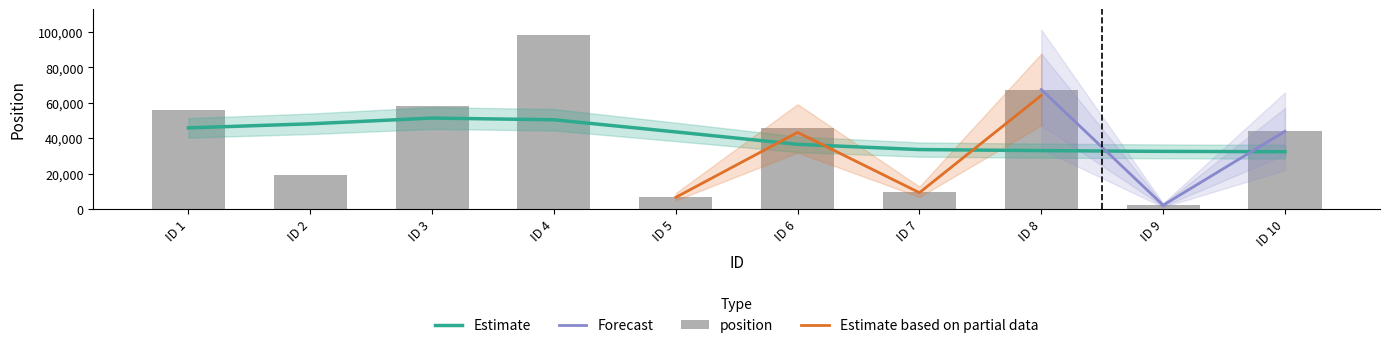

Is it true that the value at ID 8 is 95830?

False